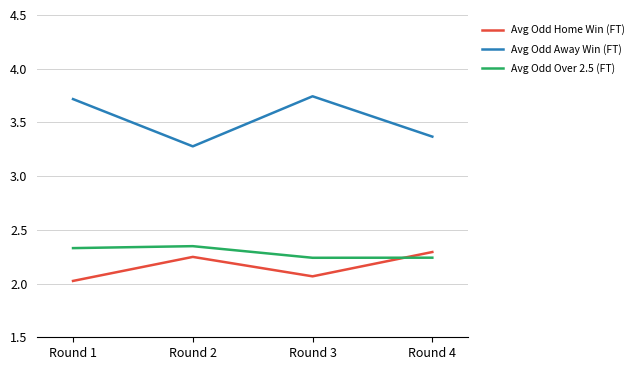

What is the difference between the maximum and second lowest values in the Avg Odd Over 2.5 (FT) series?

0.1